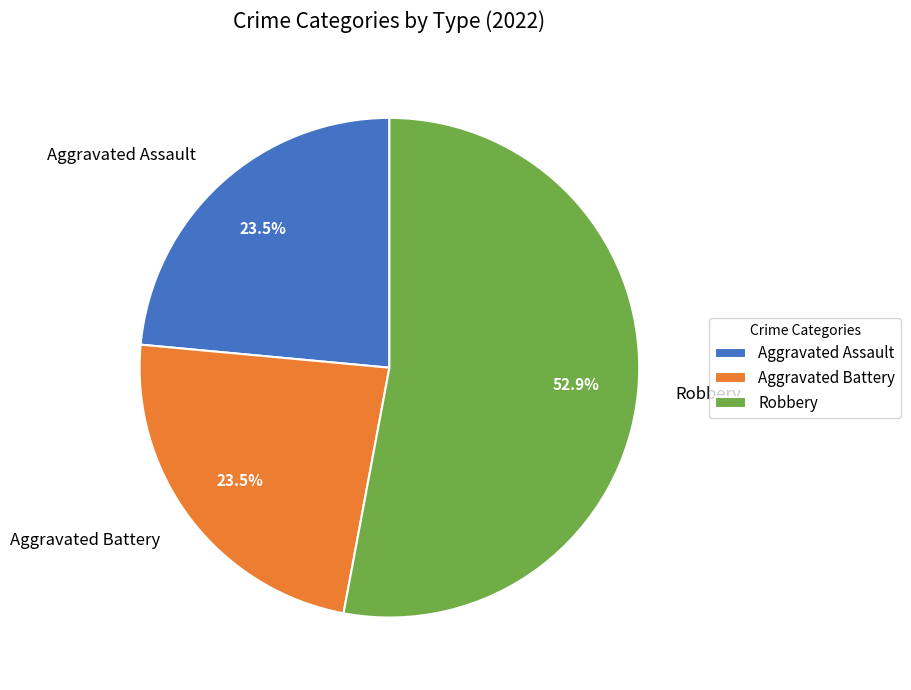

Which category has the biggest portion of the pie?

Robbery